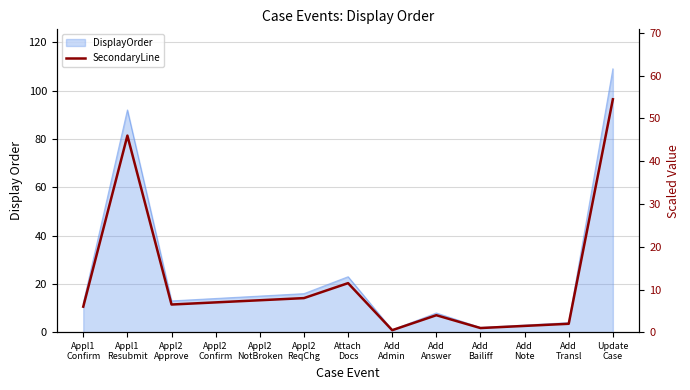

Rank the categories by value from highest to lowest.

Update
Case, Appl1
Resubmit, Attach
Docs, Appl2
ReqChg, Appl2
NotBroken, Appl2
Confirm, Appl2
Approve, Appl1
Confirm, Add
Answer, Add
Transl, Add
Note, Add
Bailiff, Add
Admin